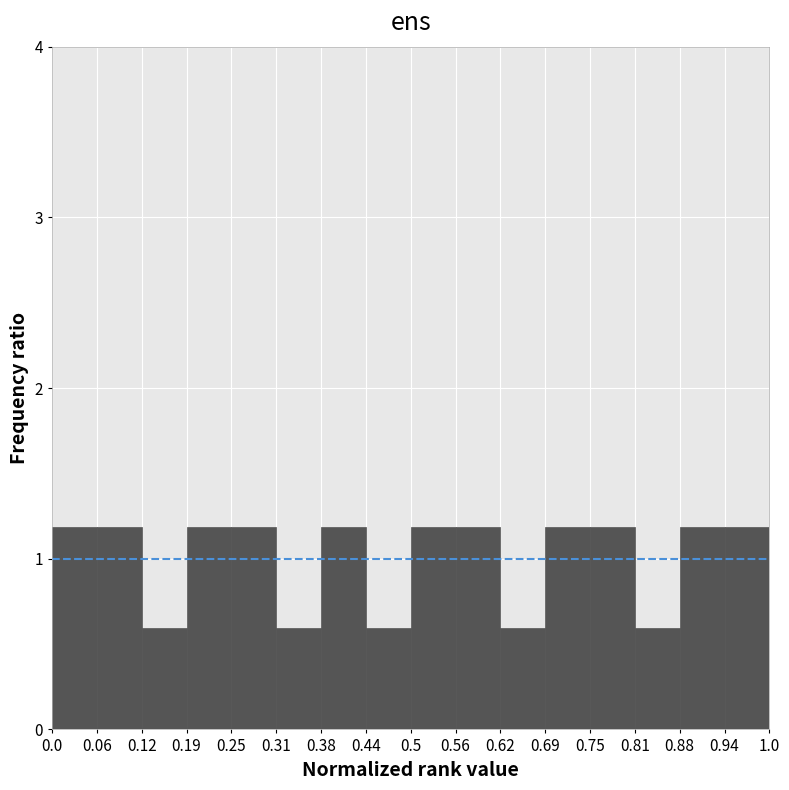

Reading left to right, transcribe this chart: for each bar, give the range it covers on the x-axis and its height. The values are not printed on the chart, so give them approximately, as read against the axis.

0.0 to 0.06: 1.2
0.06 to 0.12: 1.2
0.12 to 0.19: 0.6
0.19 to 0.25: 1.2
0.25 to 0.31: 1.2
0.31 to 0.38: 0.6
0.38 to 0.44: 1.2
0.44 to 0.5: 0.6
0.5 to 0.56: 1.2
0.56 to 0.62: 1.2
0.62 to 0.69: 0.6
0.69 to 0.75: 1.2
0.75 to 0.81: 1.2
0.81 to 0.88: 0.6
0.88 to 0.94: 1.2
0.94 to 1.0: 1.2